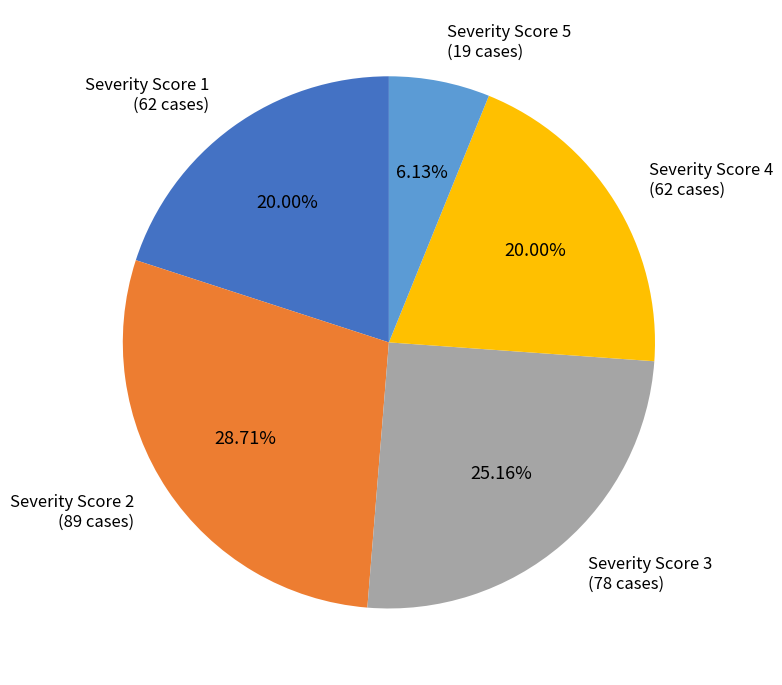

Does any single category account for the majority?

No